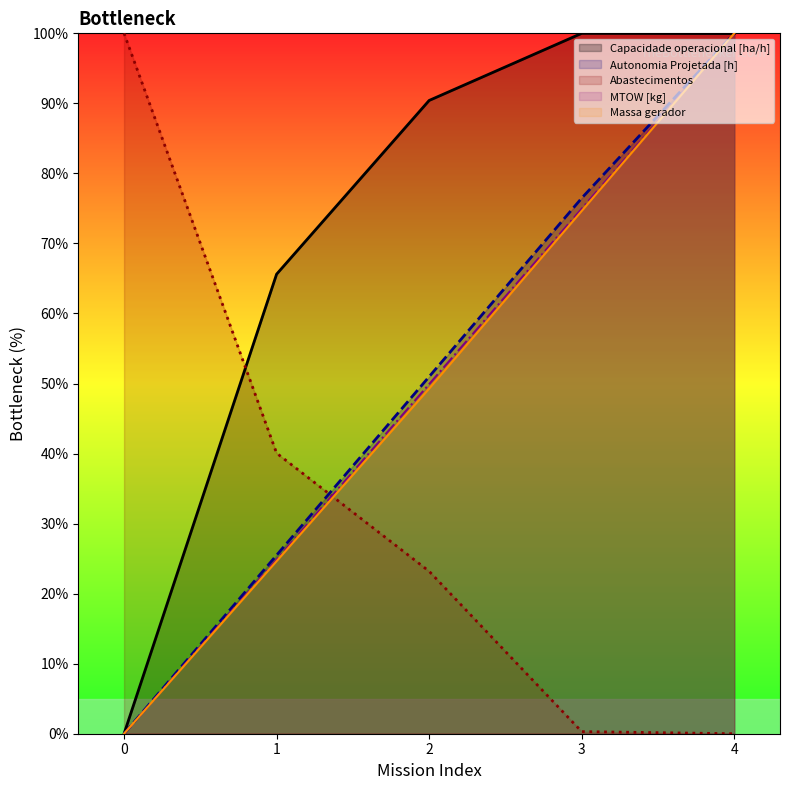

True or false: Autonomia Projetada [h] and Abastecimentos cross at least once.

True